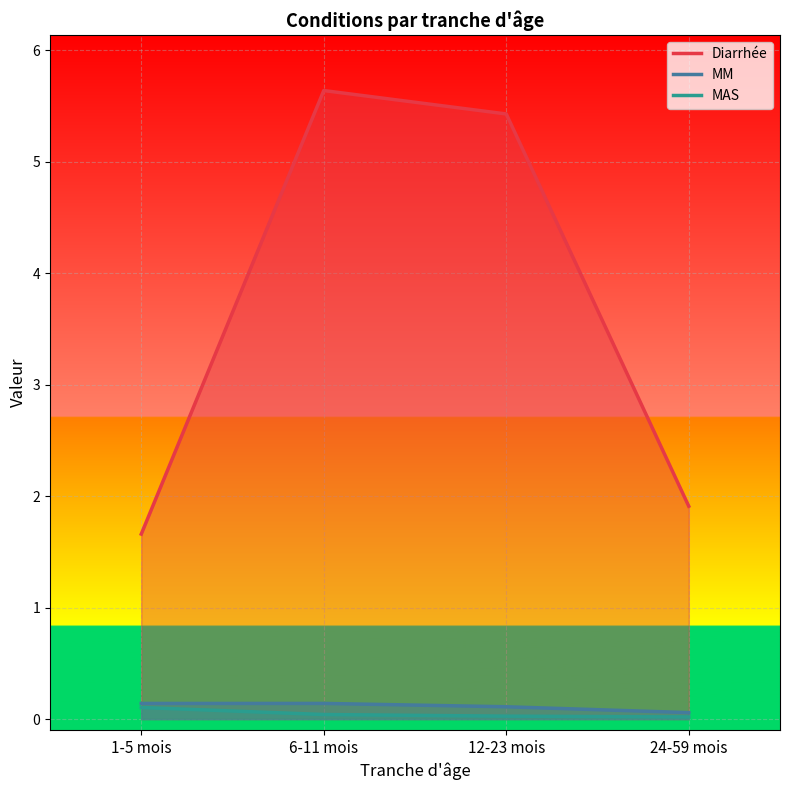

What is the value of the MM point at the 3rd from the left?

0.1